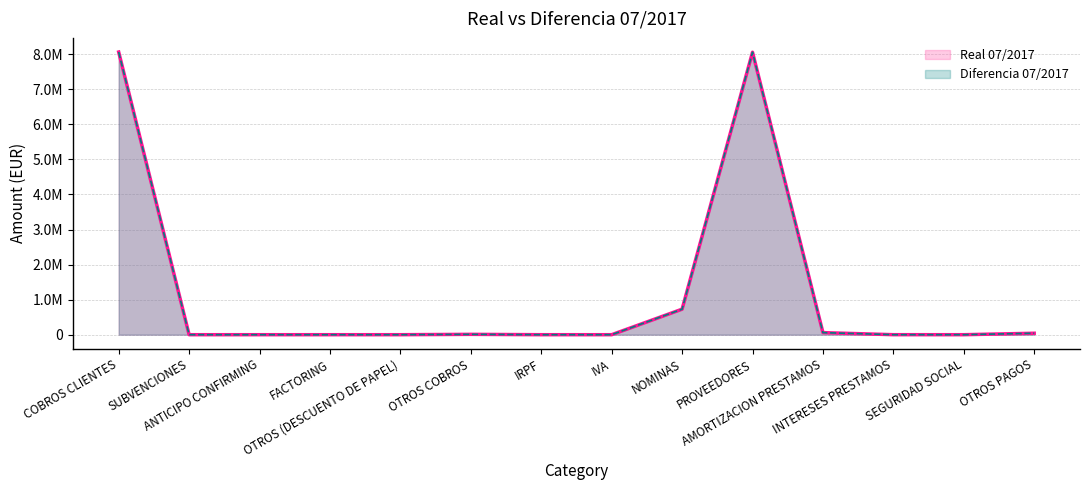

Is it true that Diferencia 07/2017 equals 59279.1 at AMORTIZACION PRESTAMOS?

True